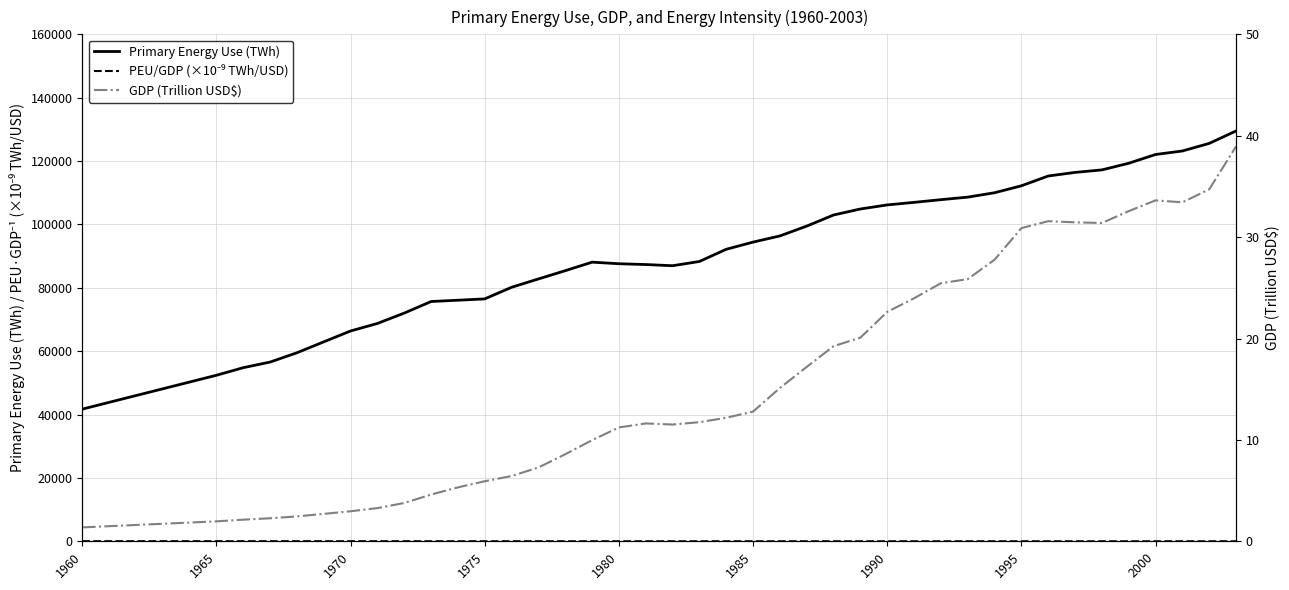

Does the chart display data point markers on the line(s)?

No